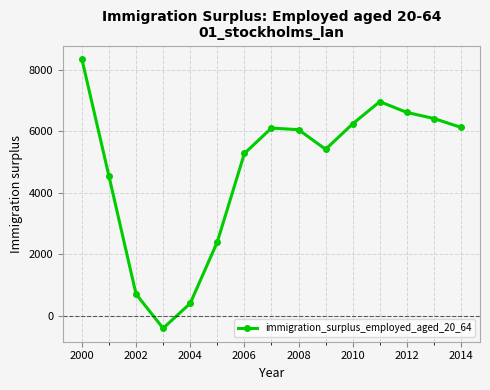

What is the average value?

4745